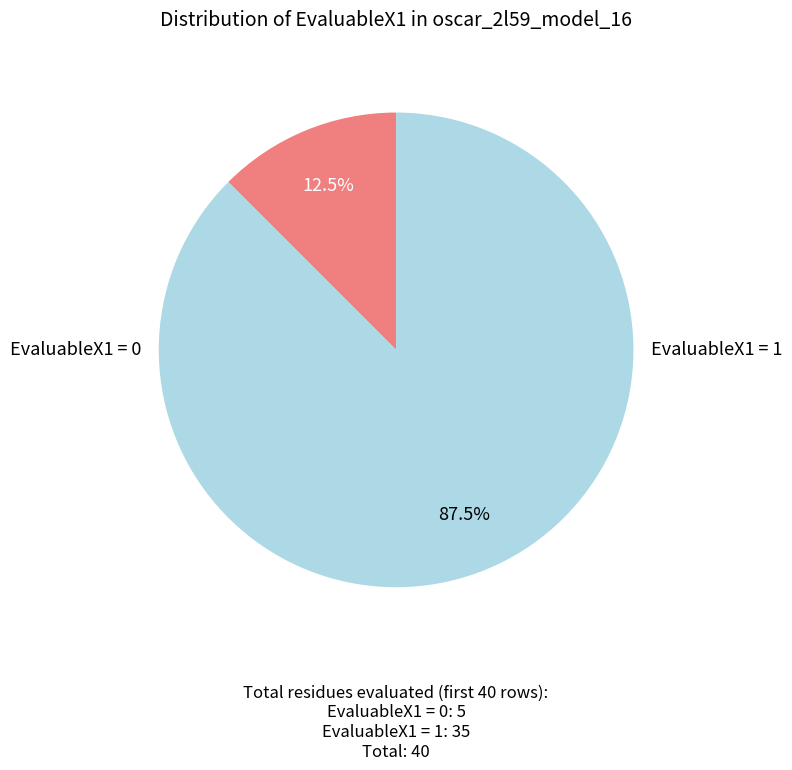

Which category has the biggest portion of the pie?

EvaluableX1=1